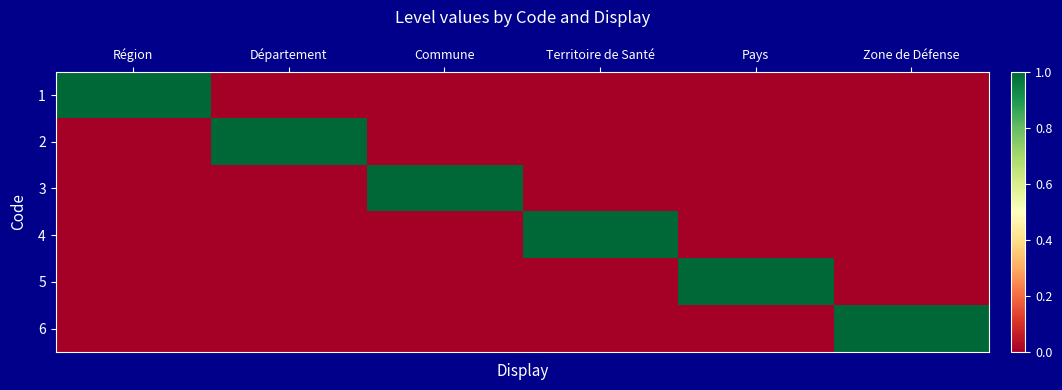

How many distinct data groups are displayed?

6